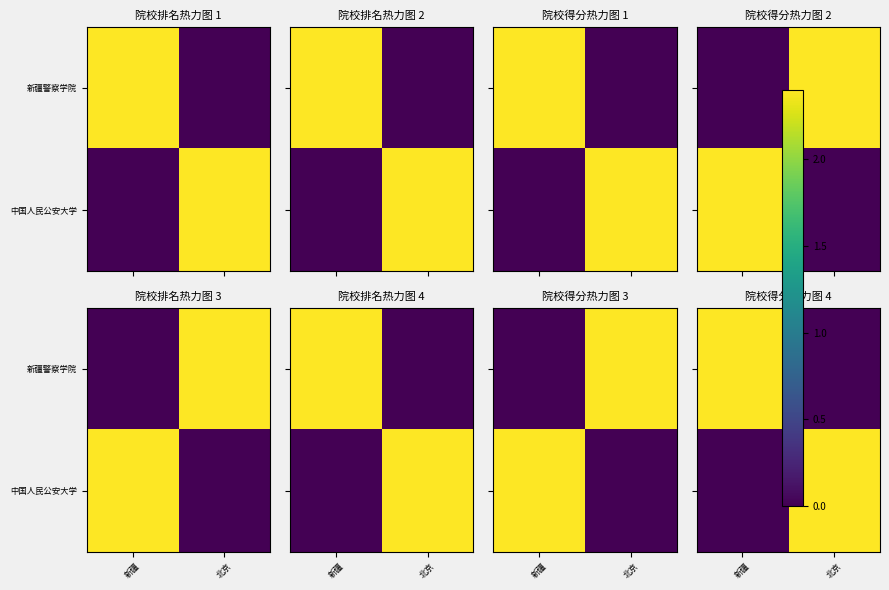

The 新疆警察学院 series shows 1.1 at 北京. True or false?

False